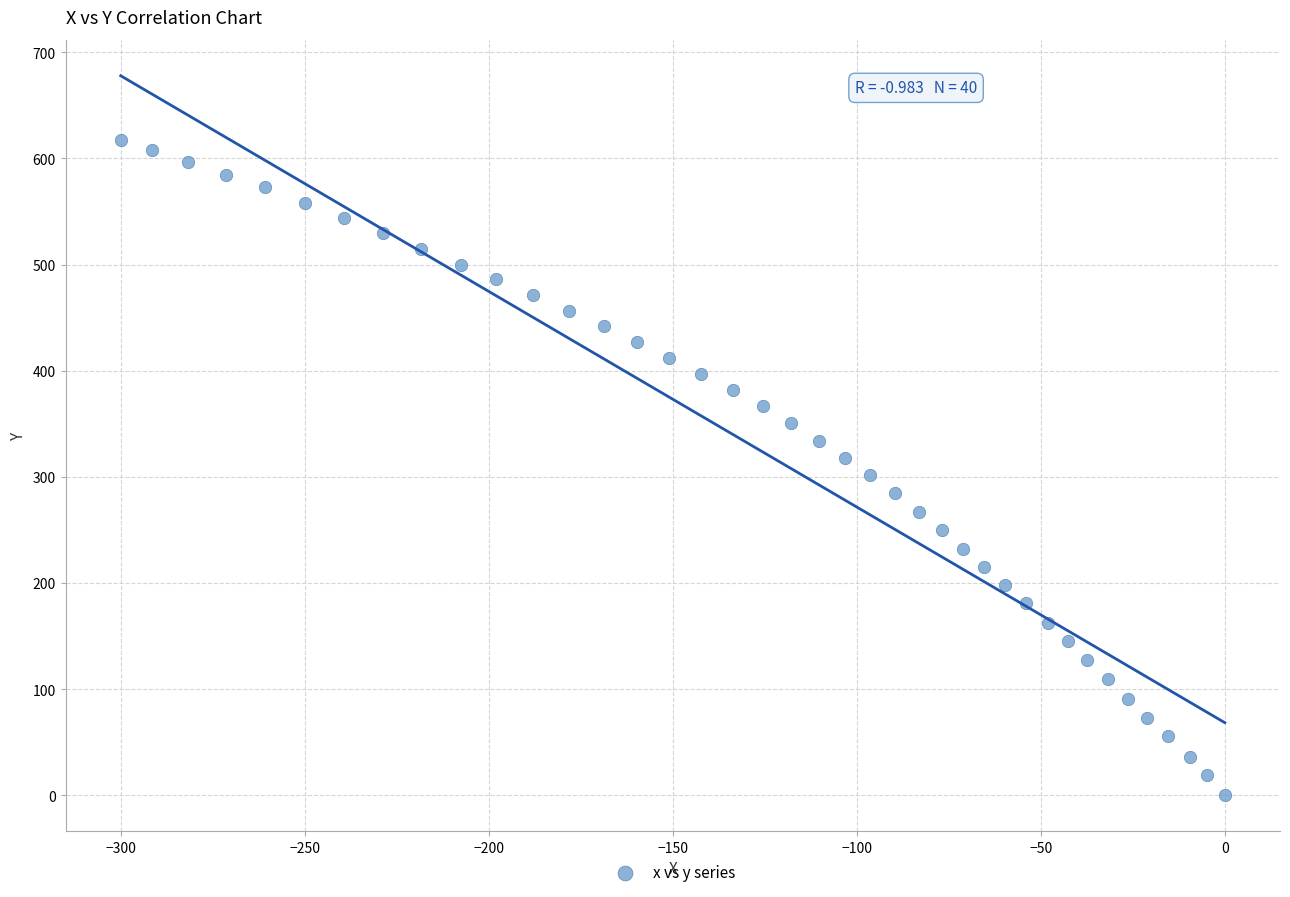

What is the range of Y values (max minus min)?

617.3